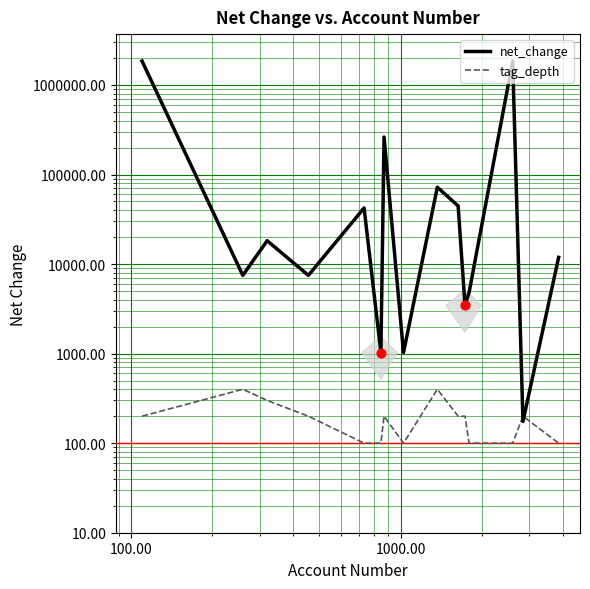

Is the value of tag_depth at 1.00 greater than the value of net_change at 6?

No